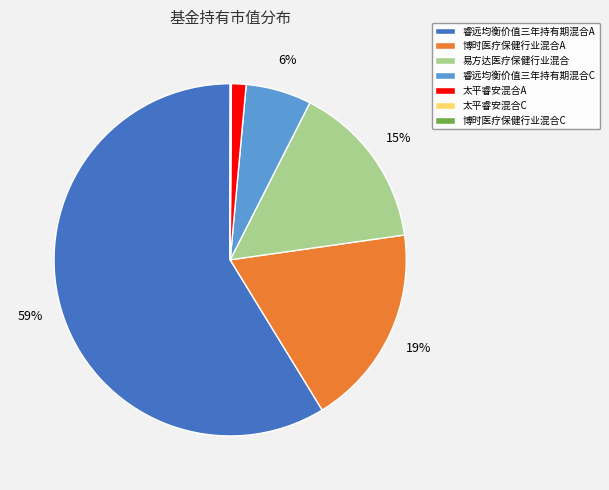

To the nearest percent, what is the difference between the largest and smallest slice percentages?

59%